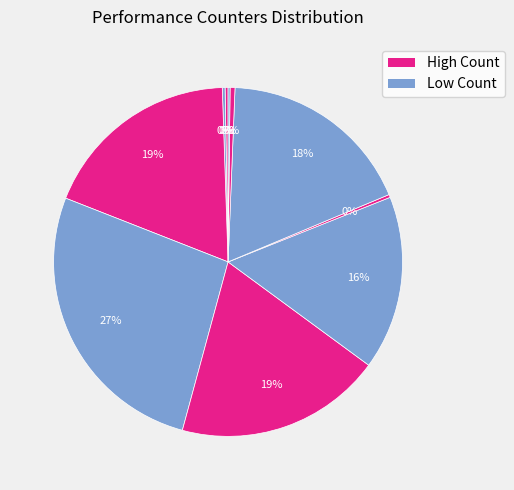

Is there any slice that represents more than half of the pie?

No